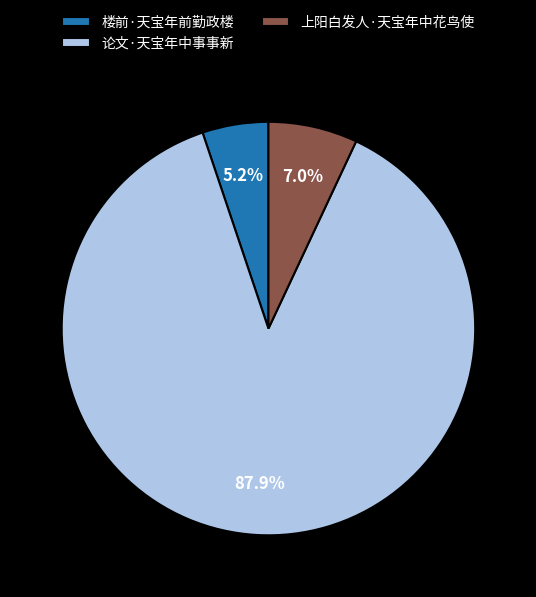

What is the smallest slice in the pie chart?

楼前·天宝年前勤政楼